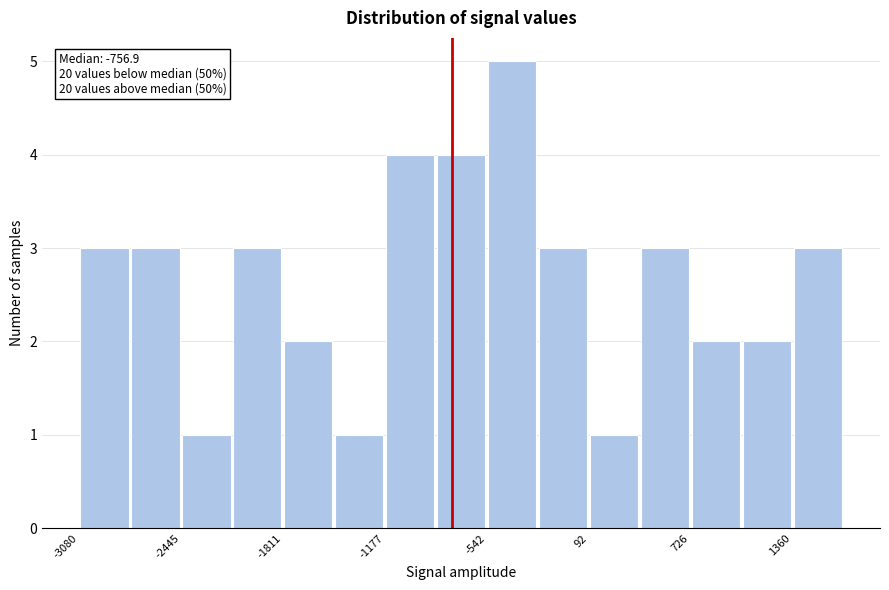

Around what value on the x-axis is the tallest bar? Give the approximate position of its centre, as read against the axis.

-400